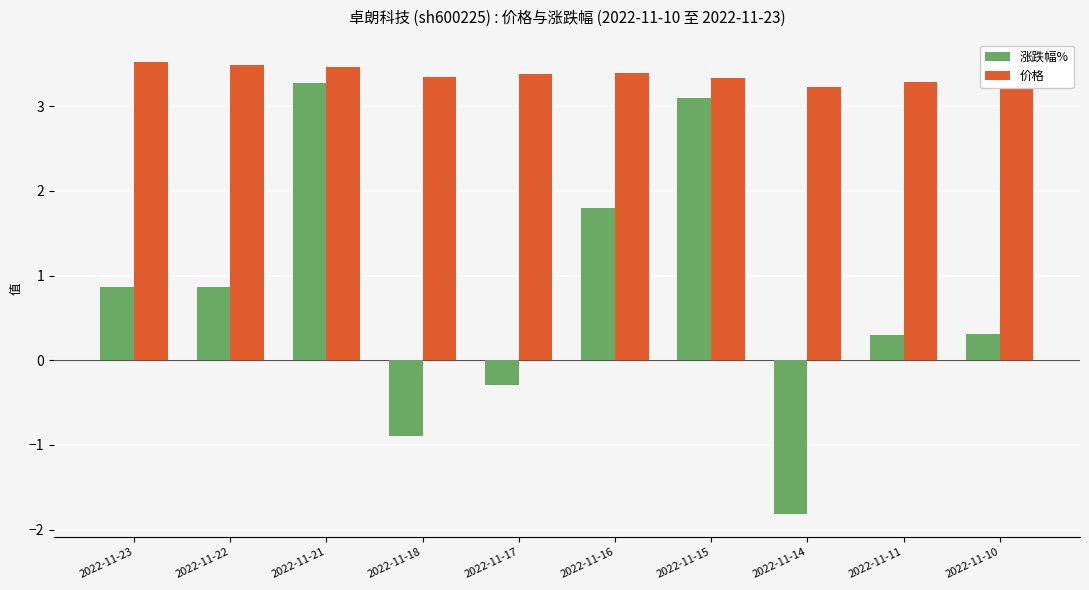

Which series has the largest total across all categories?

价格